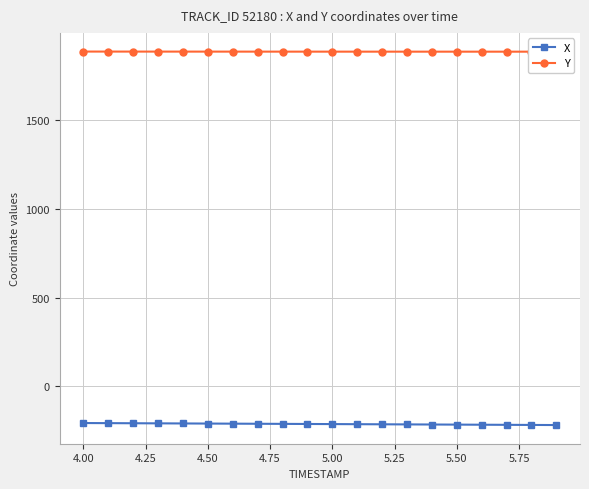

What is the minimum value for X?

-217.0